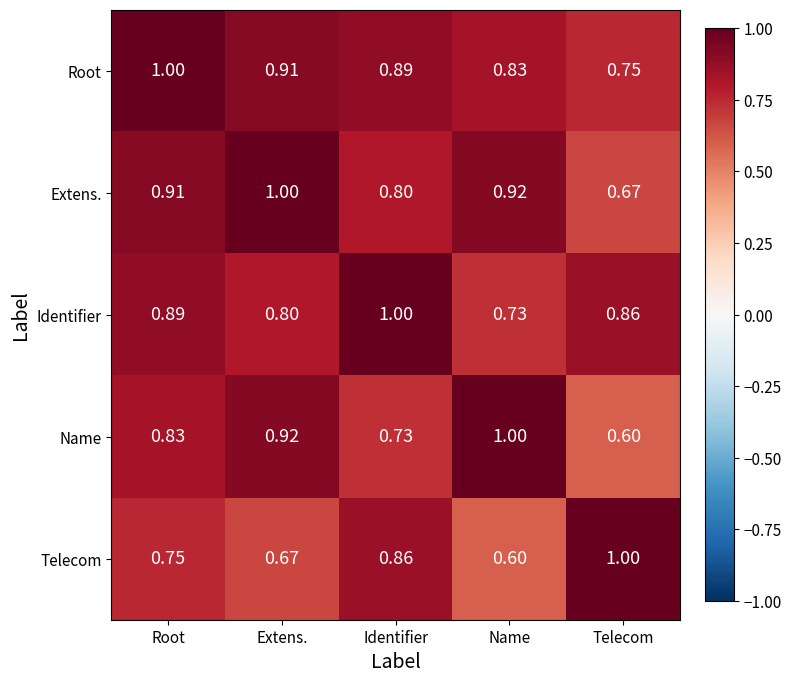

At Root, list the series in order from smallest to largest.

Telecom, Name, Identifier, Extens., Root